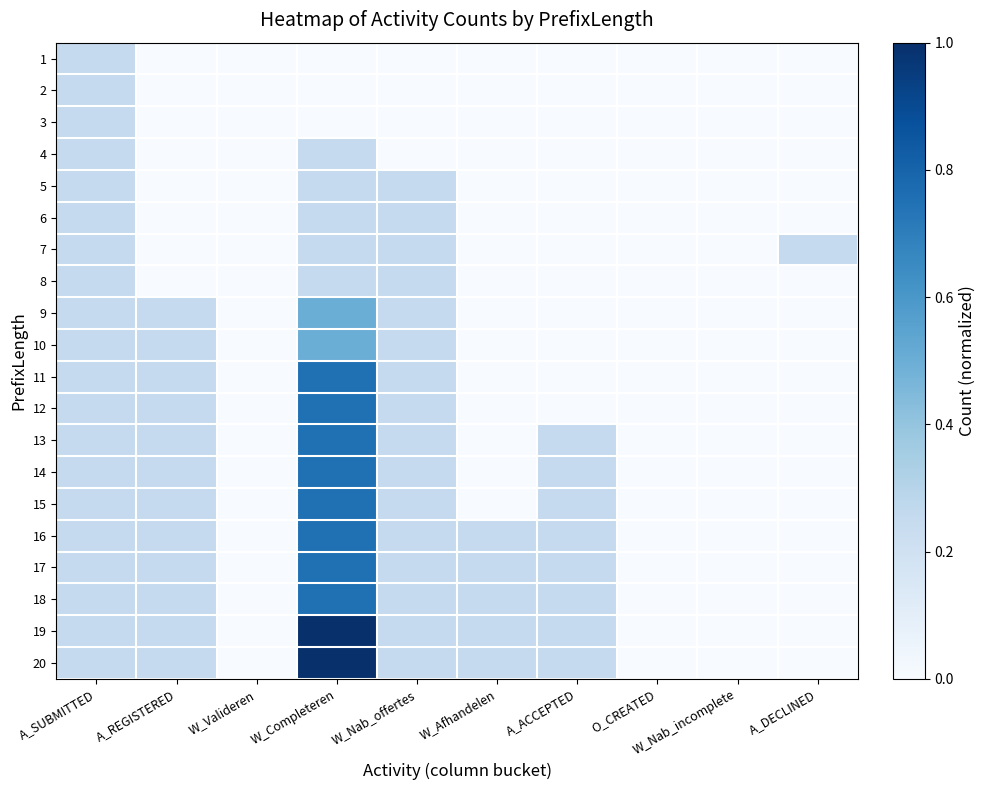

How many data points does each series have?

10